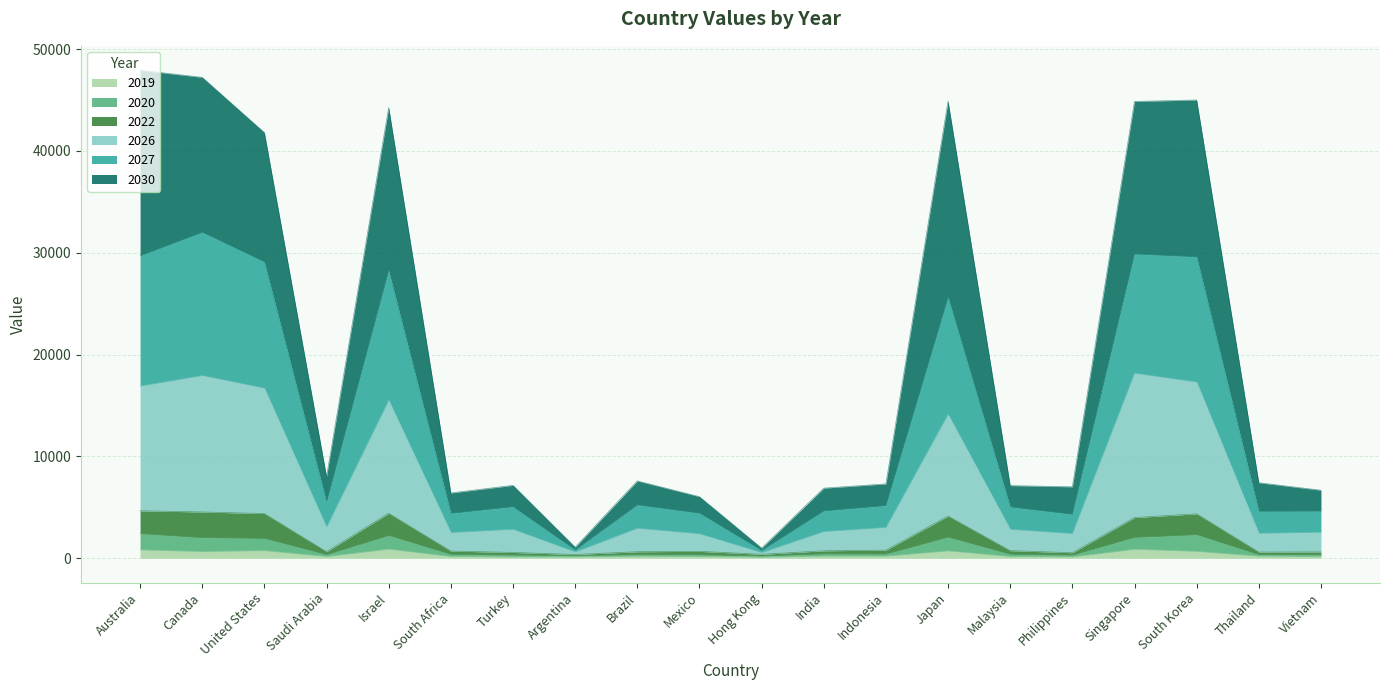

How many data points does each series have?

20